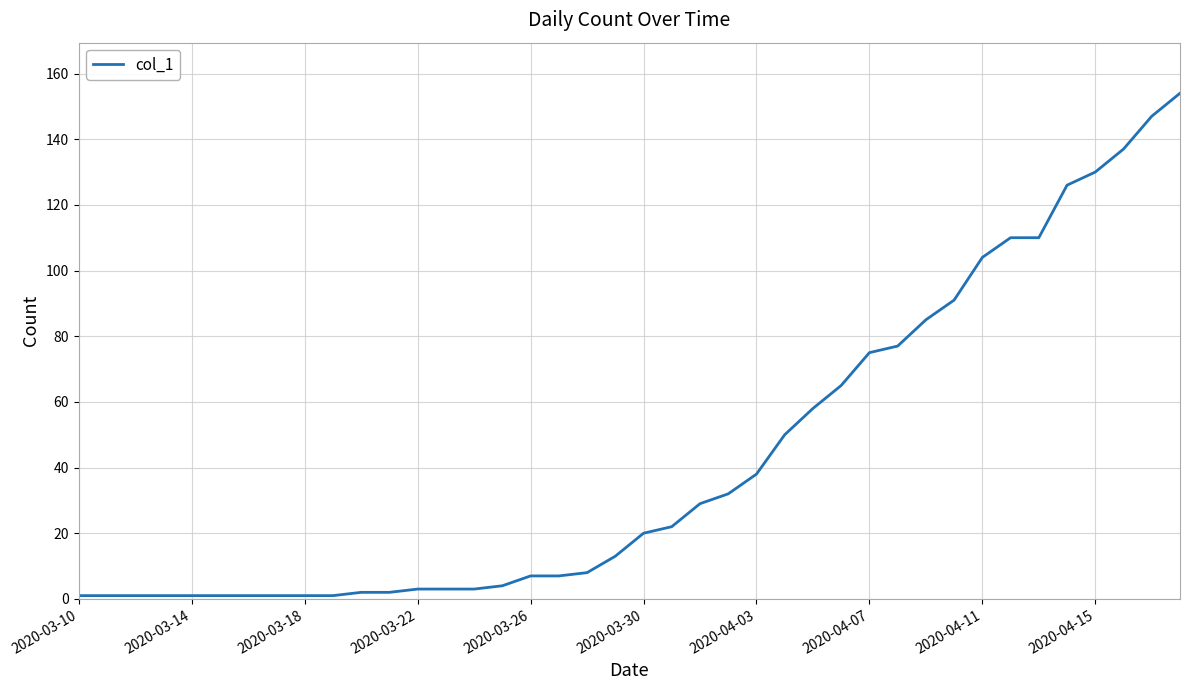

What is the maximum value shown in the chart?

154